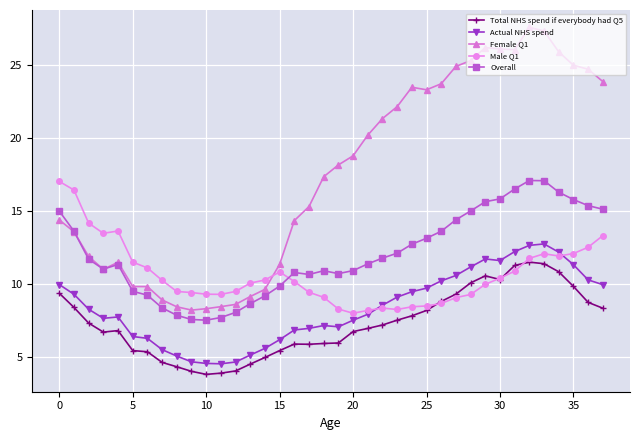

True or false: Actual NHS spend has more than 0 interior local peaks.

True